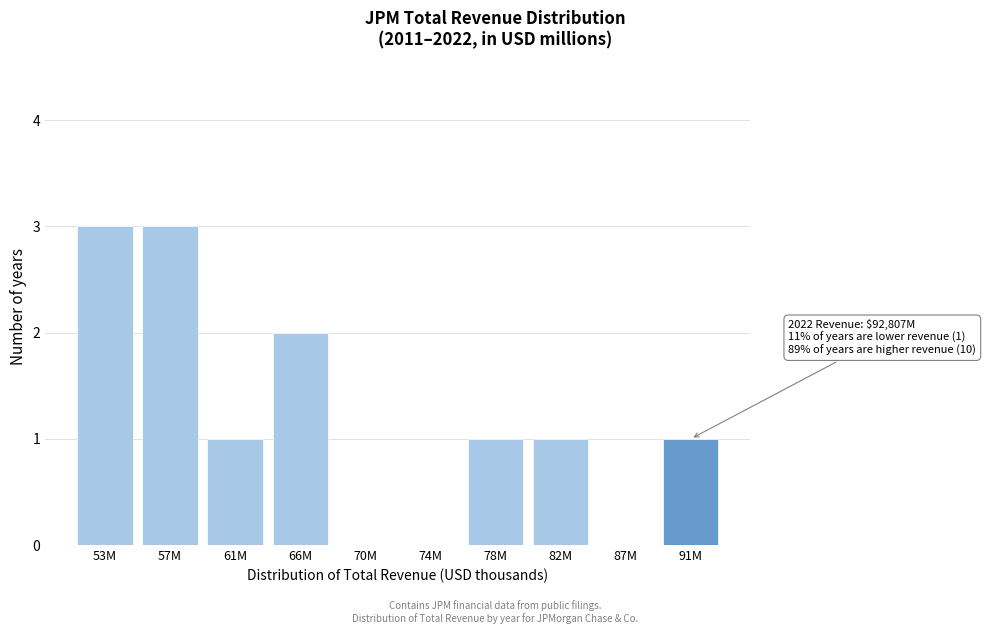

Reading left to right, what are all the values shown in this chart?

53M=3	57M=3	61M=1	66M=2	70M=0	74M=0	78M=1	82M=1	87M=0	91M=1